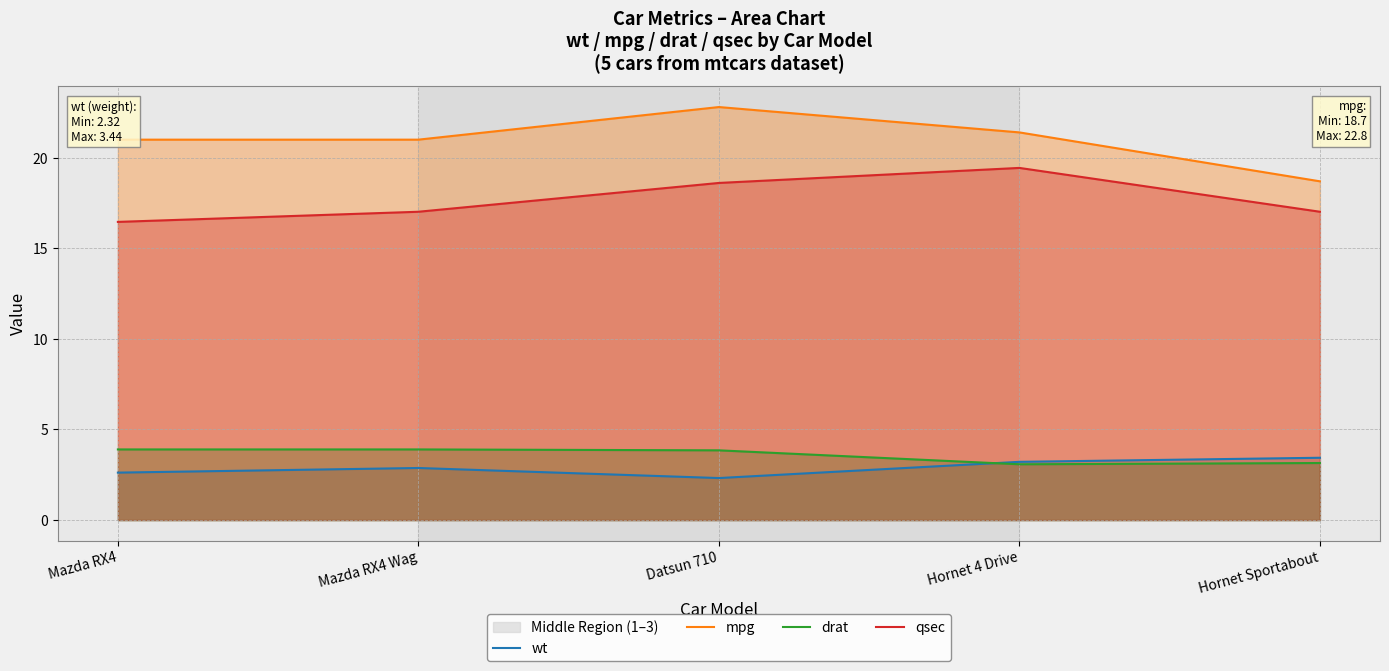

What is the label of the 2nd point from the right?

Hornet 4 Drive